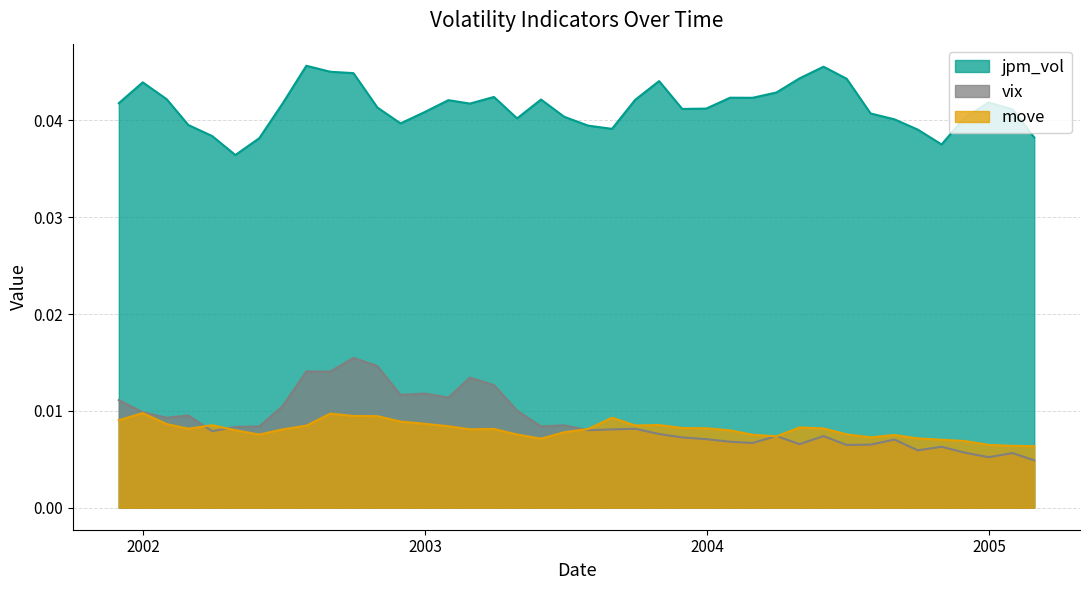

How many intersections are there between move and vix?

5